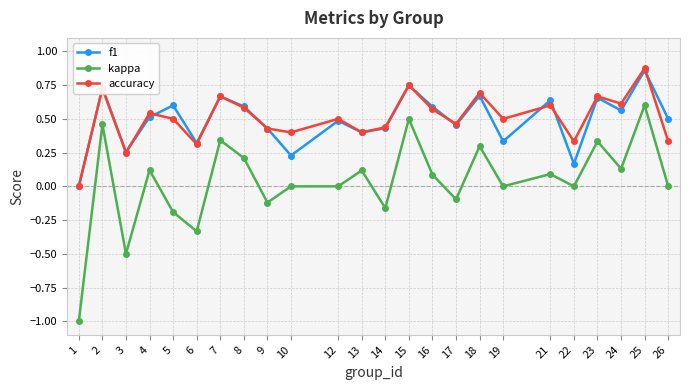

The value of kappa at 23 is 0.3. True or false?

True